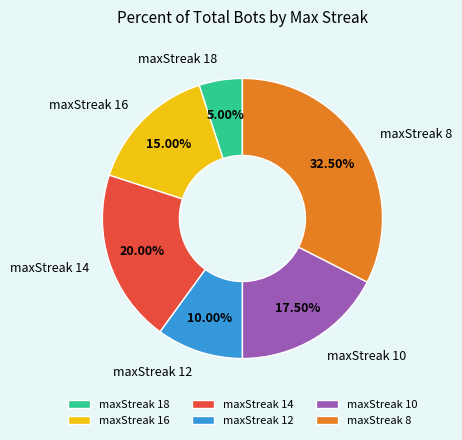

Does any single category account for the majority?

No